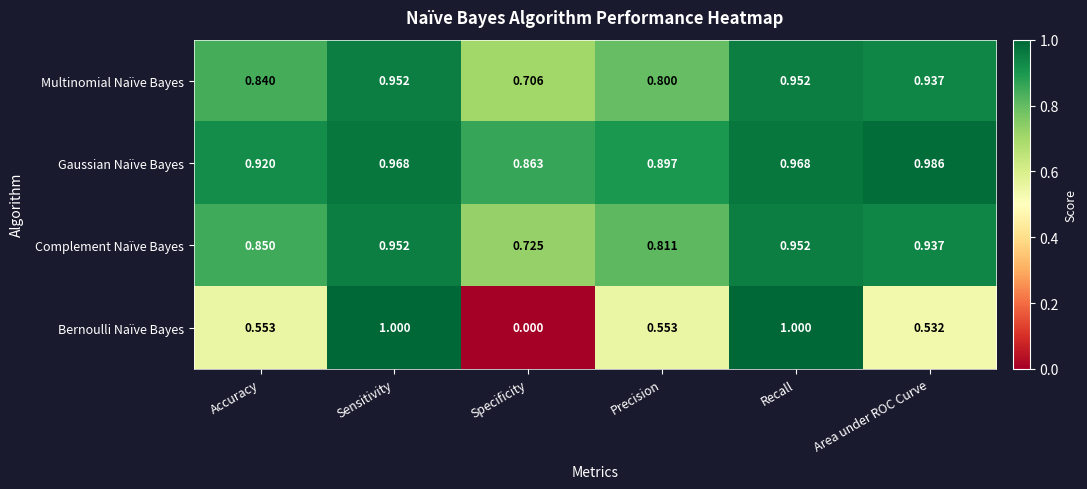

Which category has the lowest value in the Bernoulli Naïve Bayes series?

Specificity